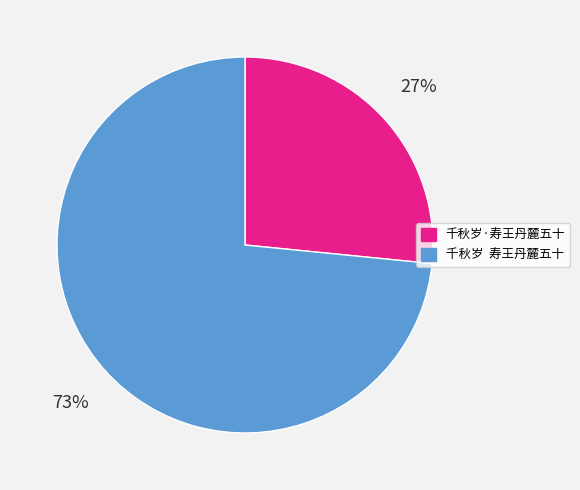

Which has a higher value, 千秋岁 寿王丹麓五十 or 千秋岁·寿王丹麓五十?

千秋岁 寿王丹麓五十